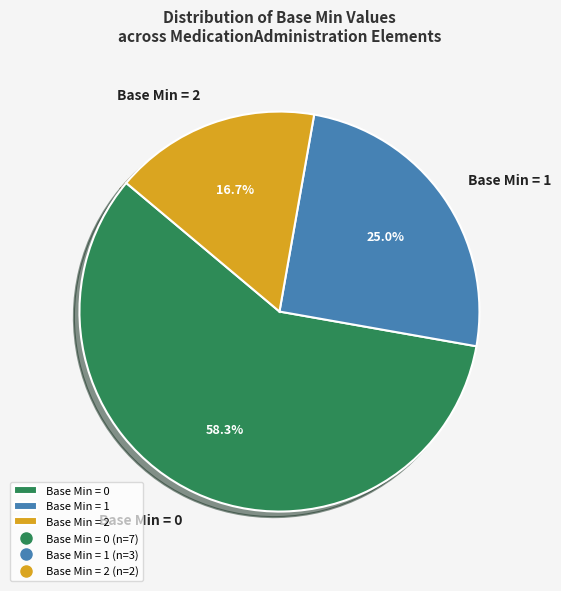

Which category has the smallest portion of the pie?

Base Min = 2